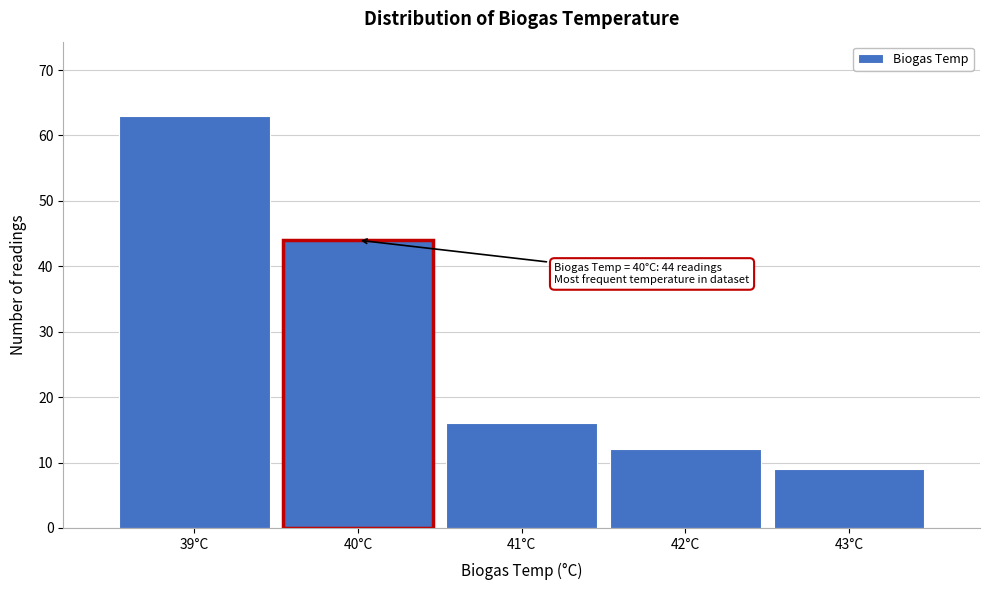

Over which range of the x-axis is the bar tallest?

38.5 to 39.5